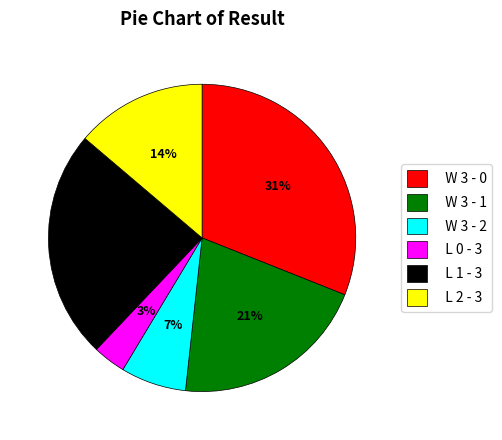

Does L 2 - 3 account for over 50% of the chart?

No